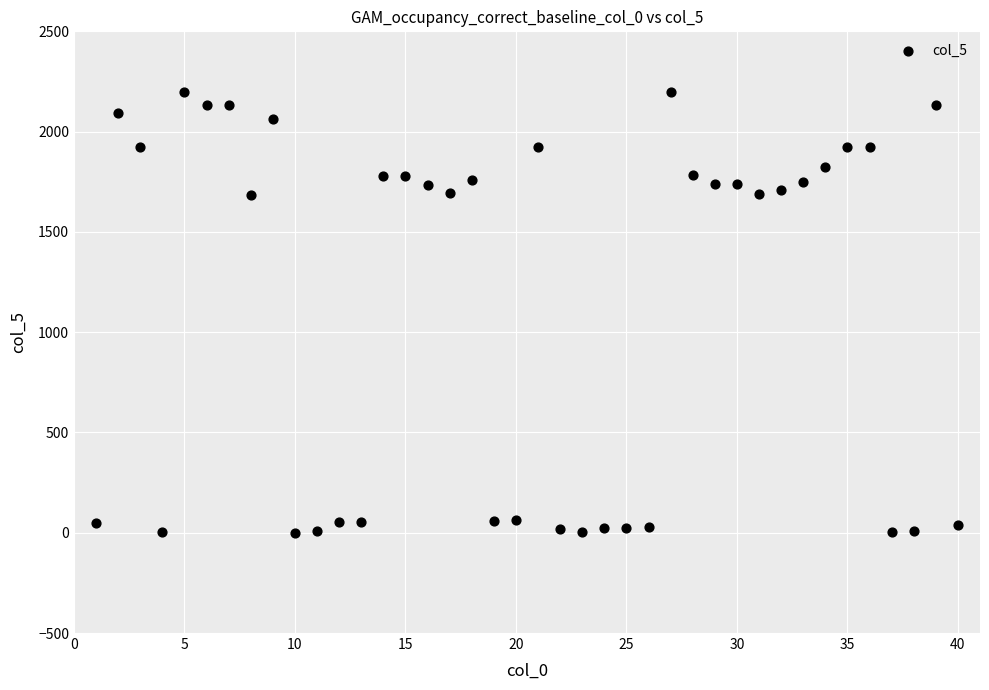

What is the range of X values (max minus min)?

39